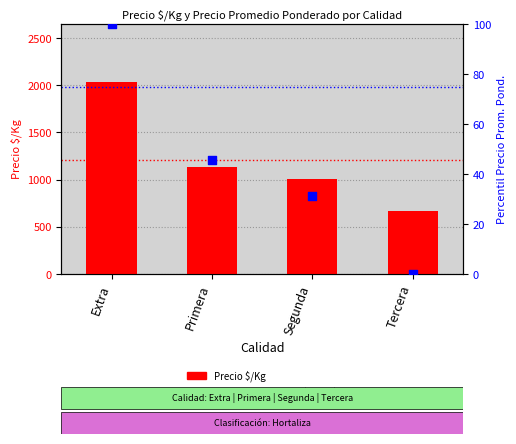

At which category is the sum across all series the highest?

Extra